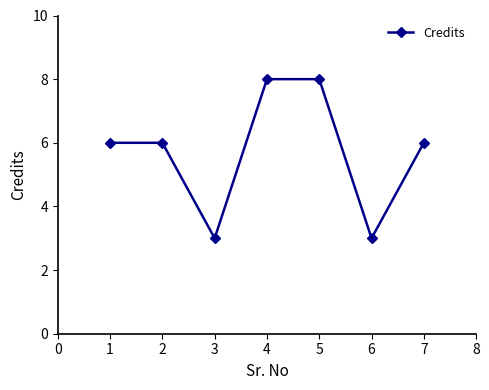

What is the difference between the values at 6 and 3?

0